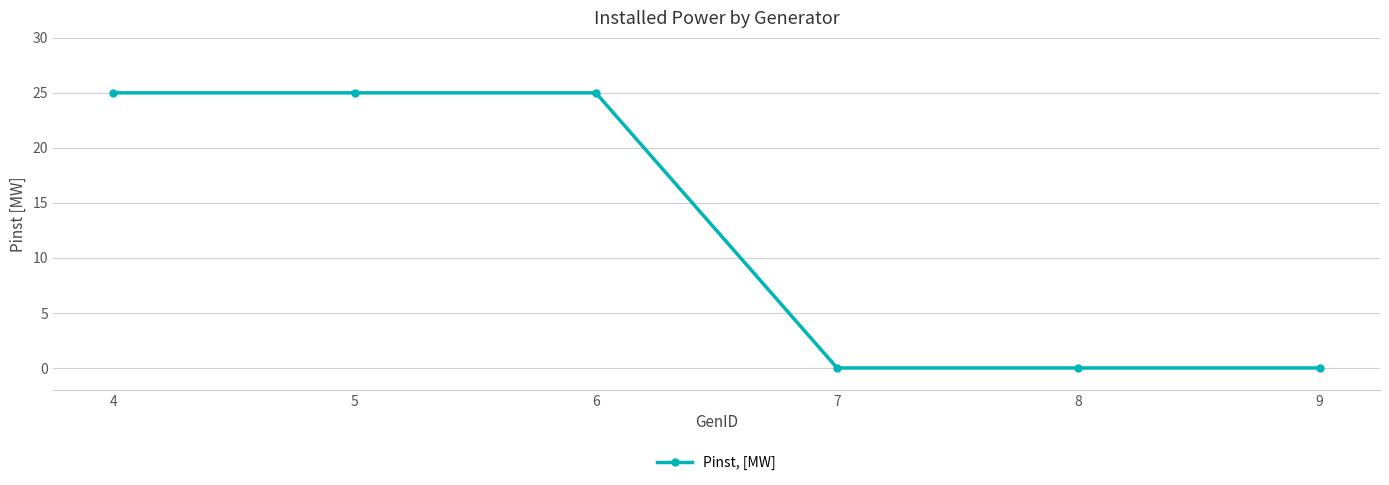

Is it true that the value at 4 is 25?

True